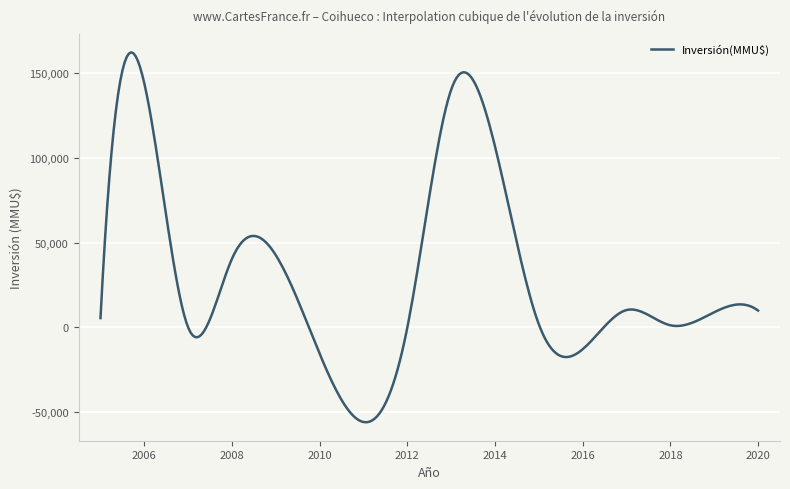

What is the smallest value displayed?

-55901.8